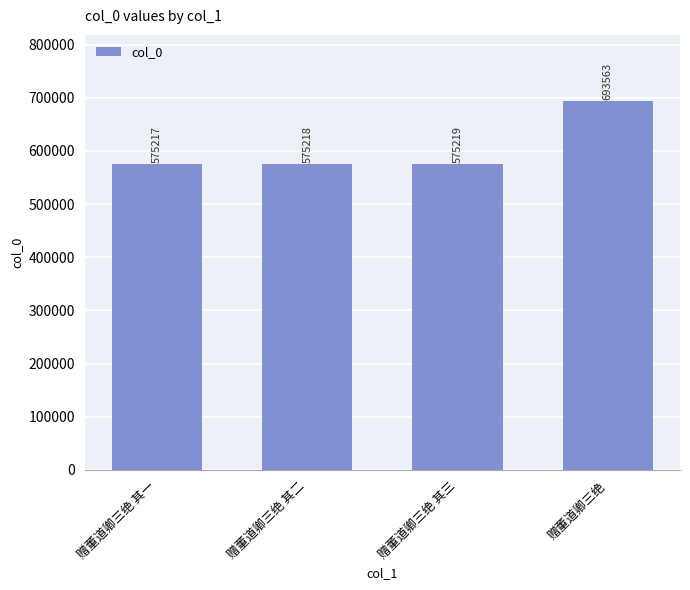

List the labels in order of value, largest first.

赠董道卿三绝, 赠董道卿三绝 其三, 赠董道卿三绝 其二, 赠董道卿三绝 其一